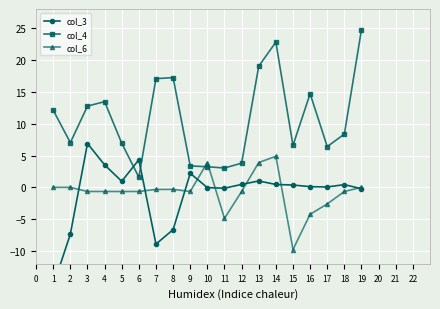

Is it true that col_6 equals 0.0 at 1?

True